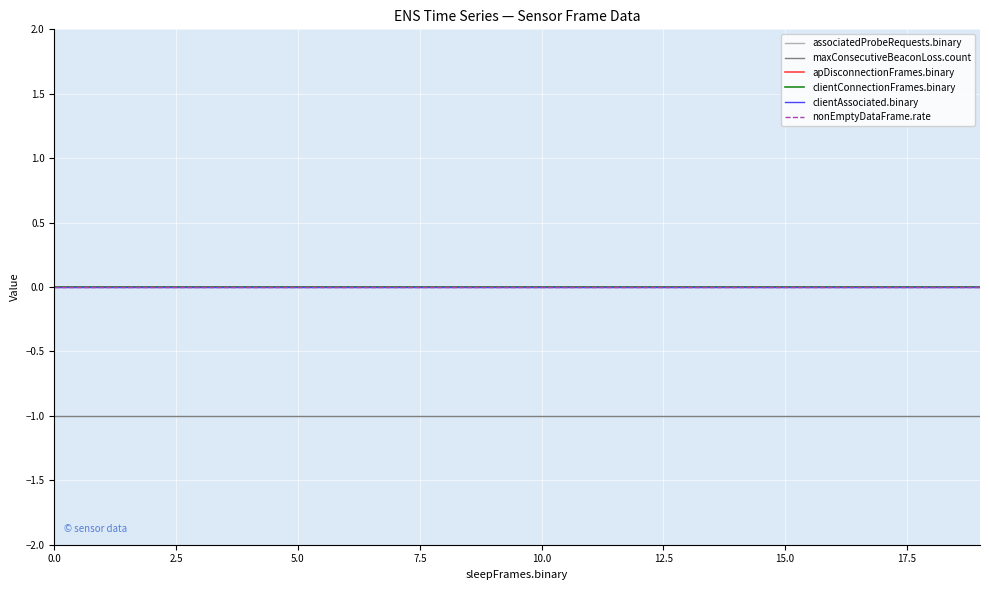

How many lines are shown in the chart?

6